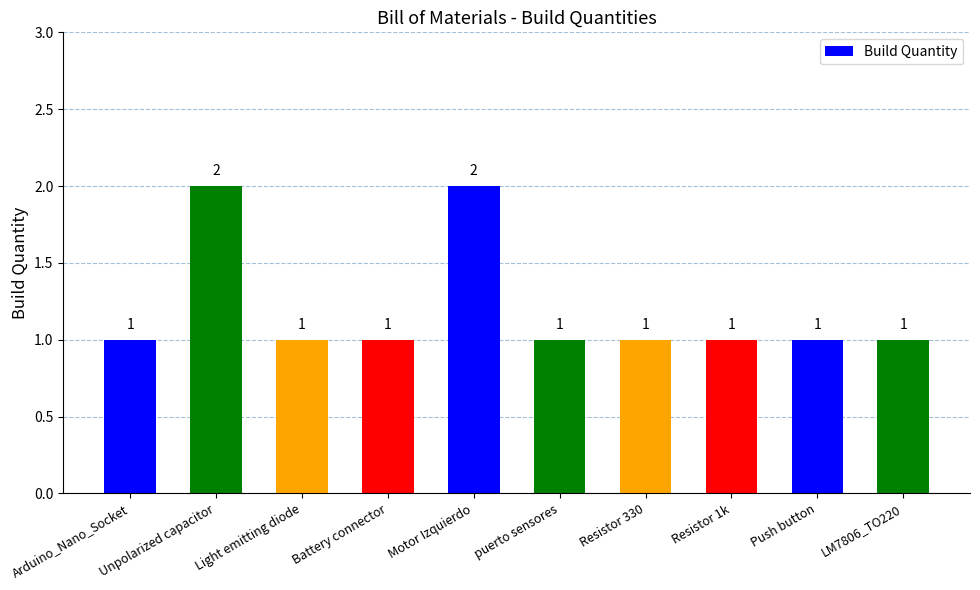

What is the difference between the second highest and second lowest values?

1